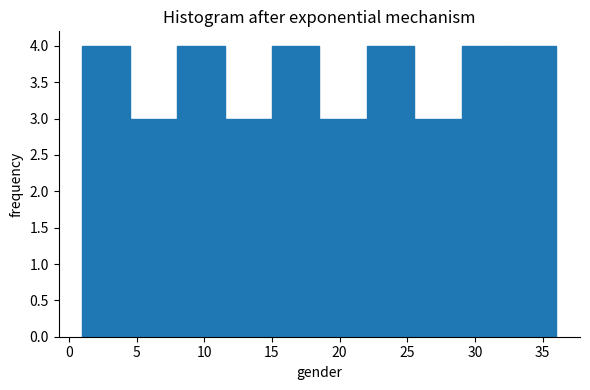

Reading left to right, list every bar in this chart as the range it spans on the x-axis followed by its height. The values are not printed on the chart, so give them approximately, as read against the axis.

1.0 to 4.5: 4
4.5 to 8.0: 3
8.0 to 11.5: 4
11.5 to 15.0: 3
15.0 to 18.5: 4
18.5 to 22.0: 3
22.0 to 25.5: 4
25.5 to 29.0: 3
29.0 to 32.5: 4
32.5 to 36.0: 4